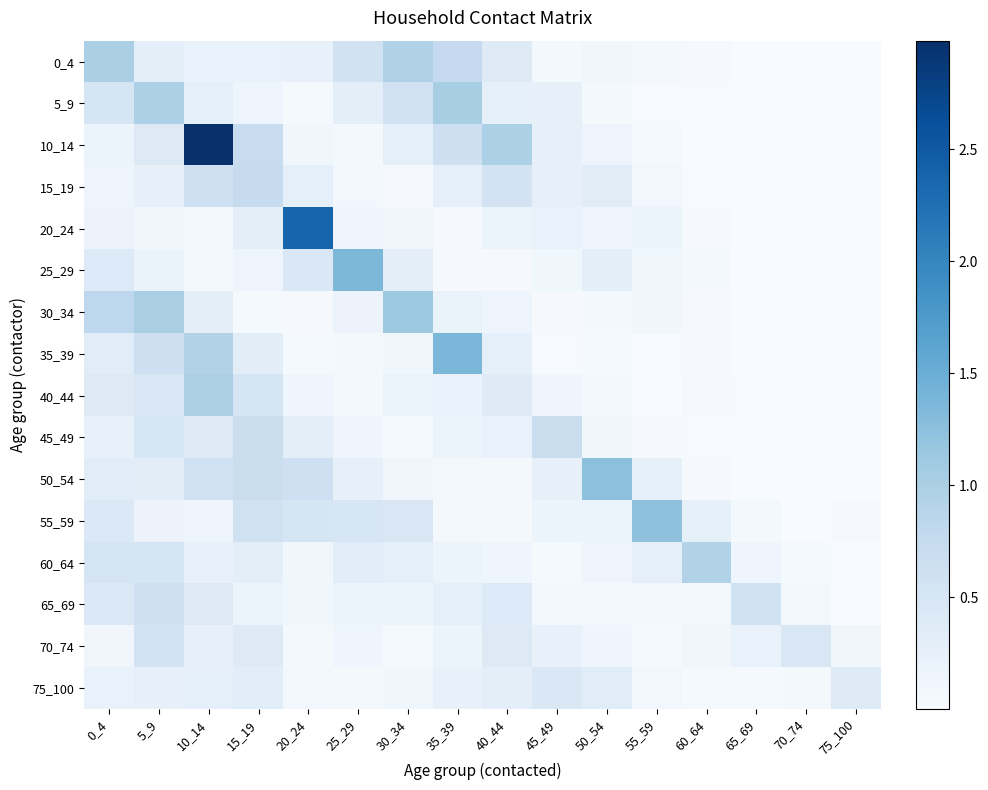

True or false: 25_29 has a value of 0.5 at 25_29.

False